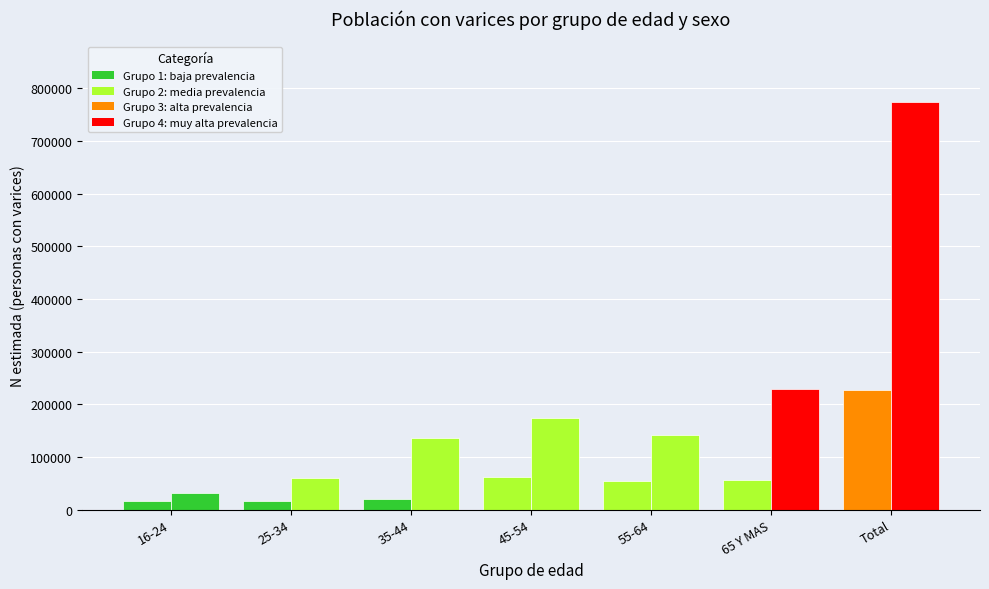

What is the spread (max minus min) of values at Total?

546137